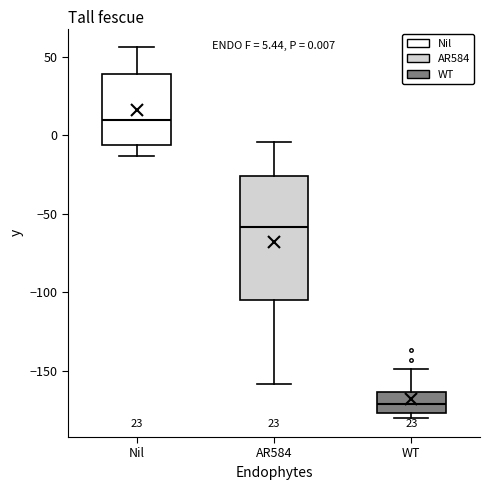

Which box's median line is the highest?

Nil